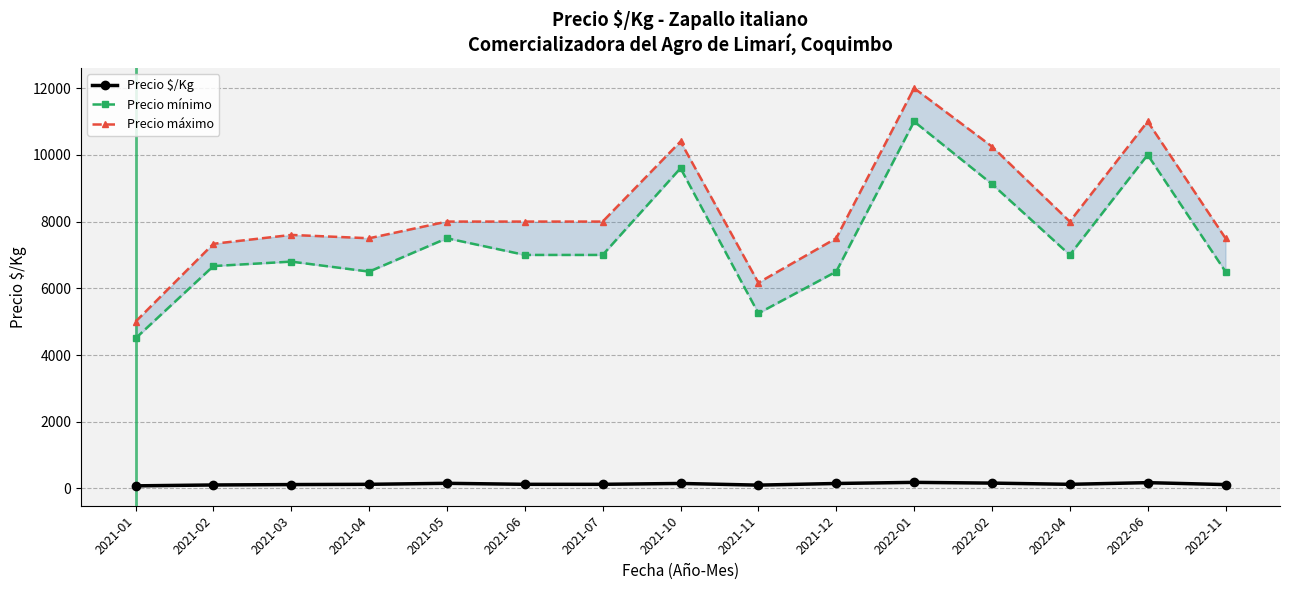

What is the average value of the Precio máximo series?

8283.3